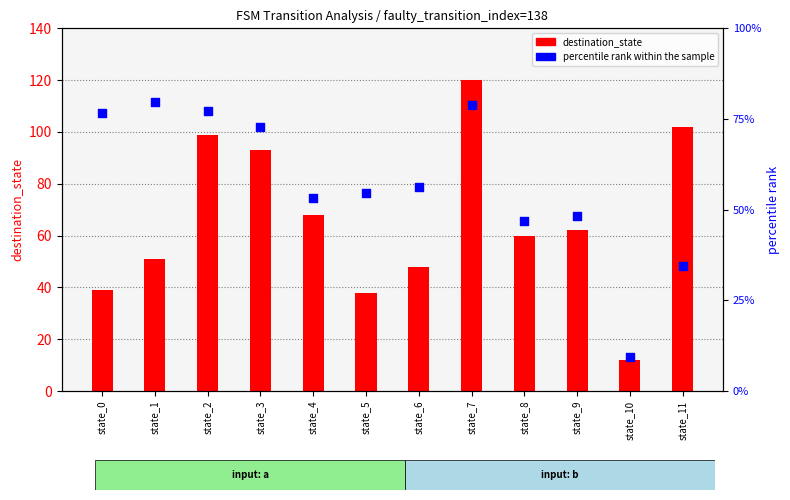

What is the total value across all series at state_11?

136.4